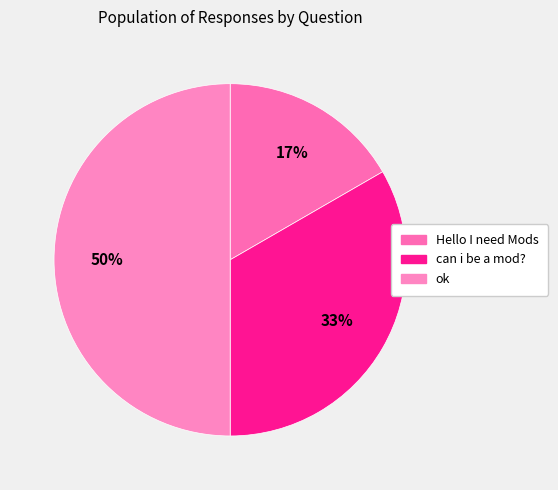

Which has a higher value, Hello I need Mods or can i be a mod??

can i be a mod?